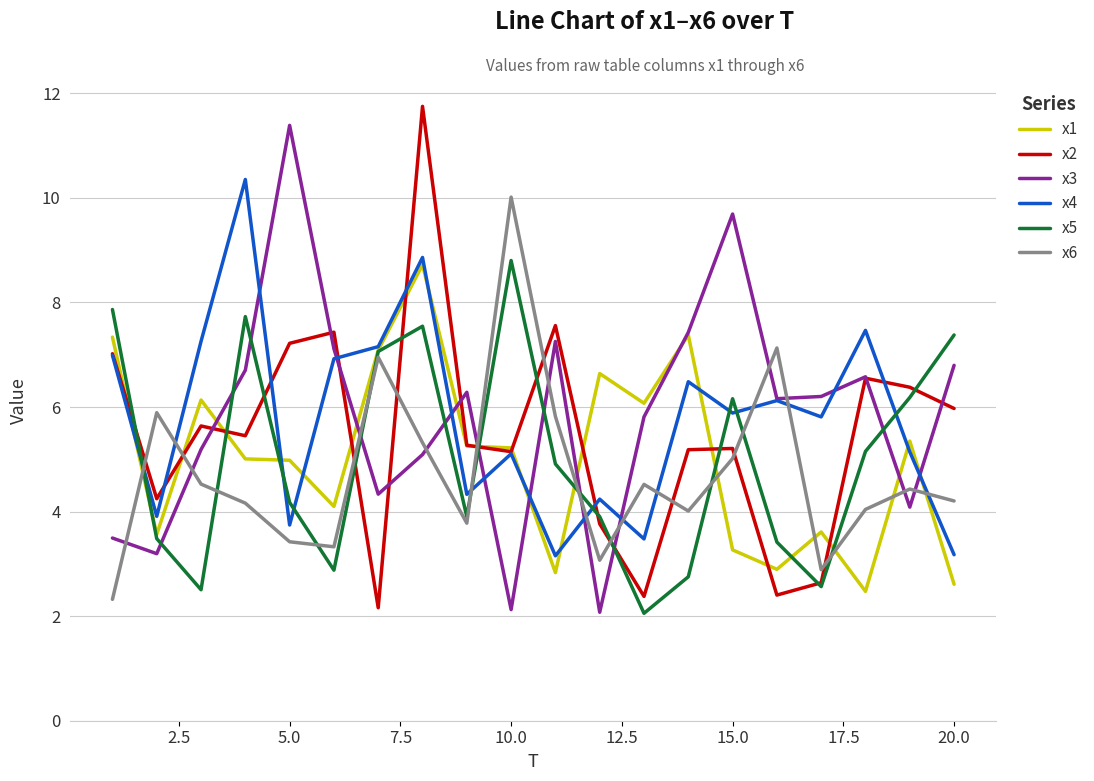

What is the minimum value shown in the chart?

2.1